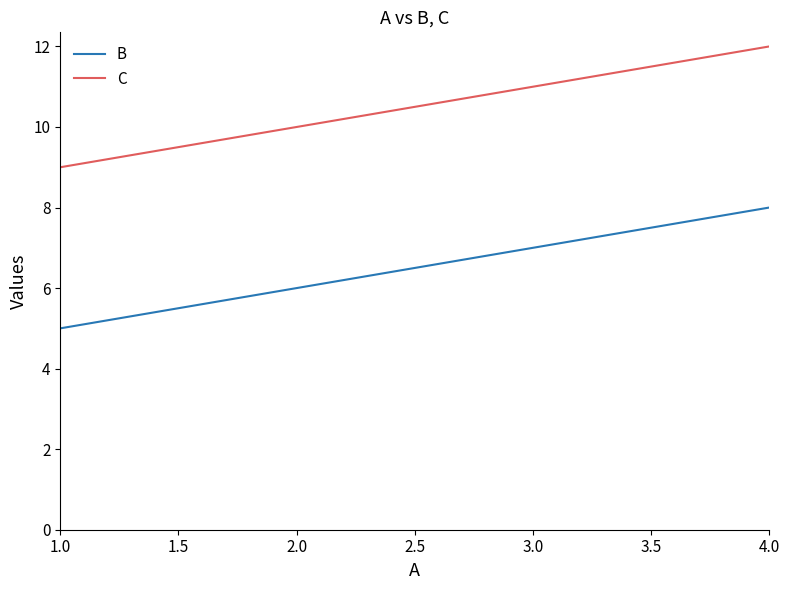

What is the difference between the second highest and second lowest values in the B series?

1